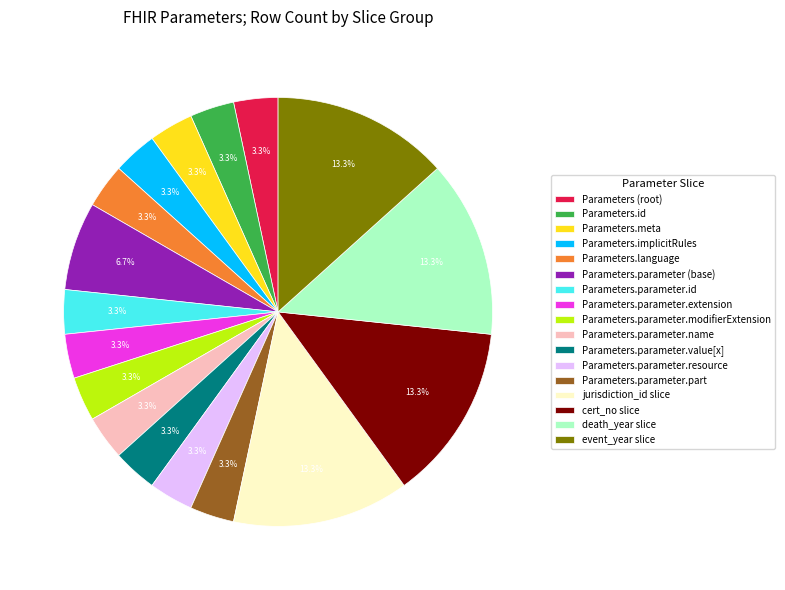

To the nearest percent, what is the average slice percentage?

6%